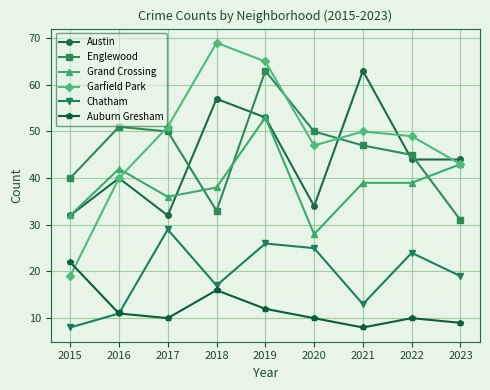

Where is the first local maximum for Garfield Park?

2018